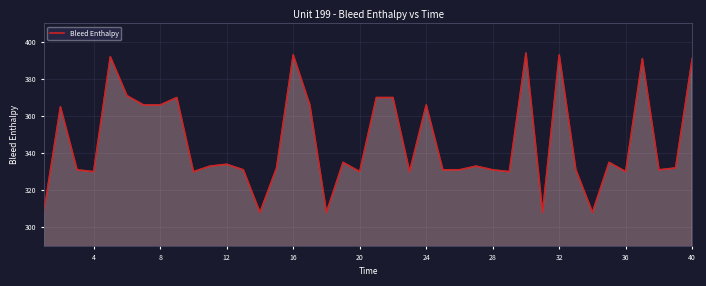

Count the number of categories in the chart.

40